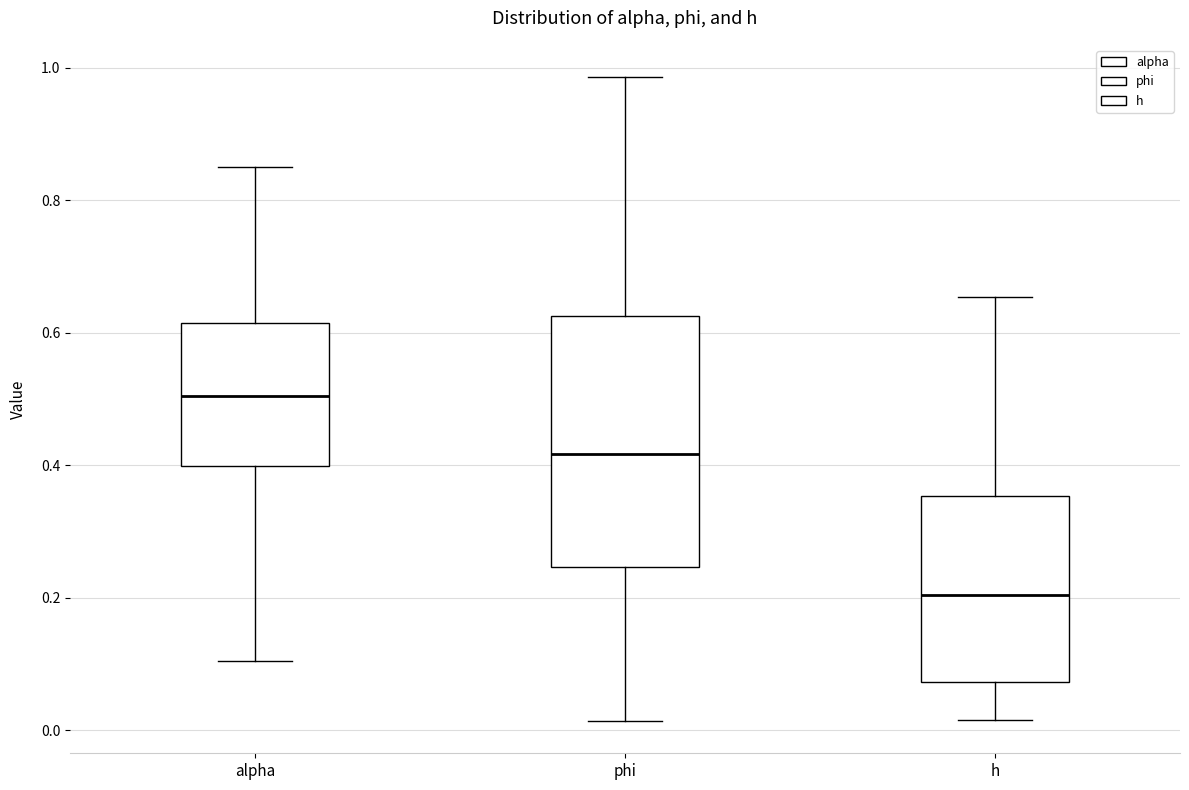

Reading left to right, read every box against the y-axis: the position of its median line, the range the box covers, and the ends of its whiskers. The values are not printed on the chart, so give them approximately, as read against the axis.

alpha: median 0.50, box 0.40 to 0.62, whiskers 0.10 to 0.86
phi: median 0.42, box 0.24 to 0.62, whiskers 0.02 to 0.98
h: median 0.20, box 0.08 to 0.36, whiskers 0.02 to 0.66